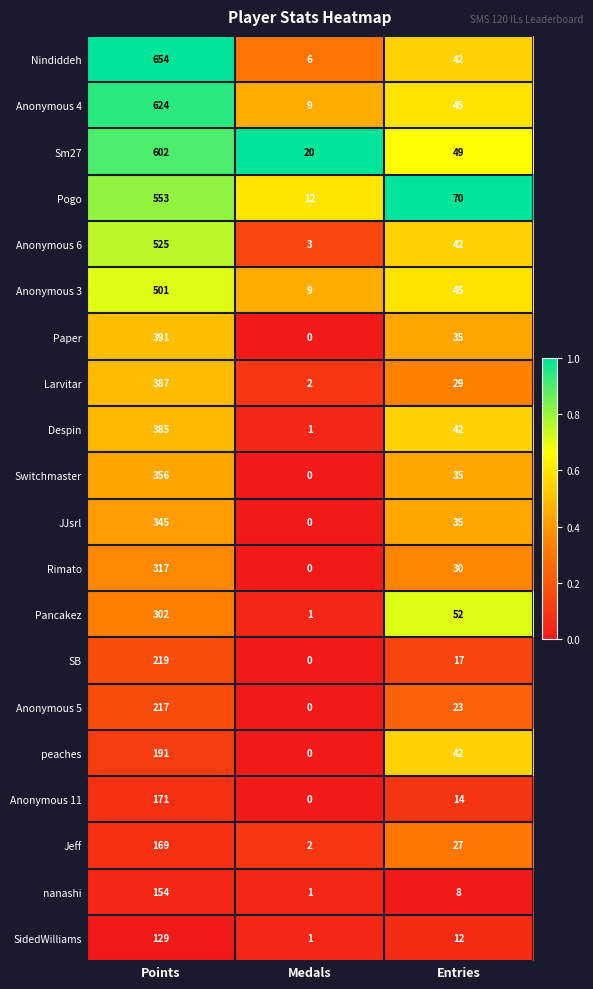

What is the total value across all series at Points?

7192